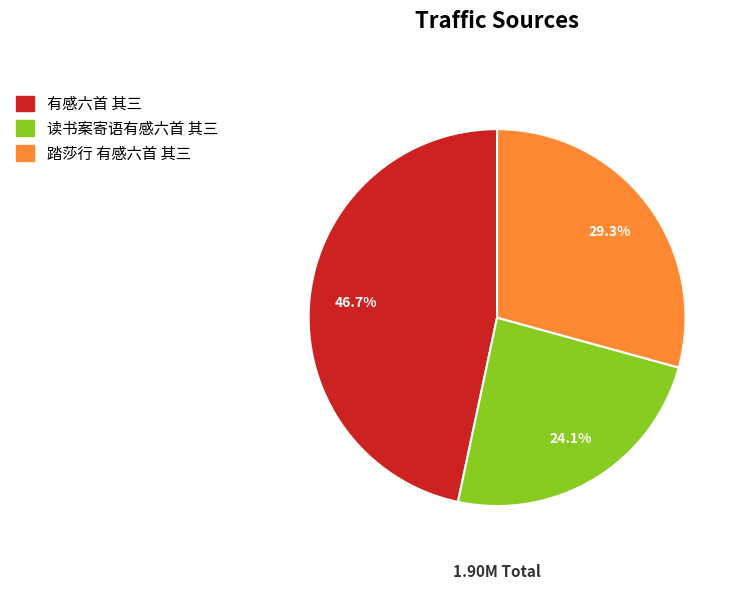

Is there a majority slice in this chart?

No